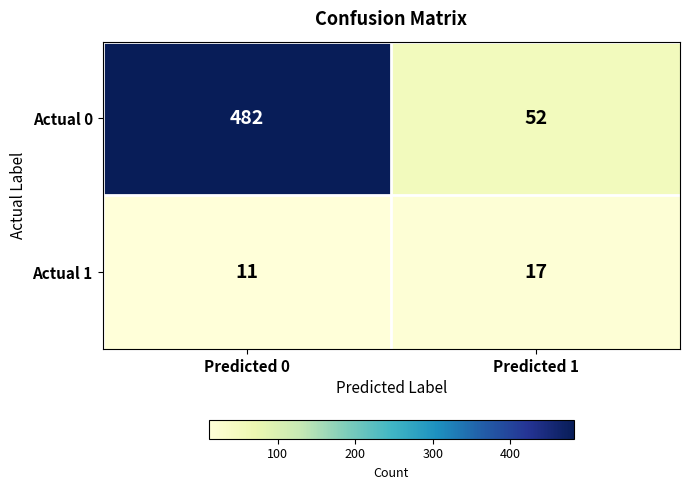

Which series has the largest total across all categories?

Actual 0